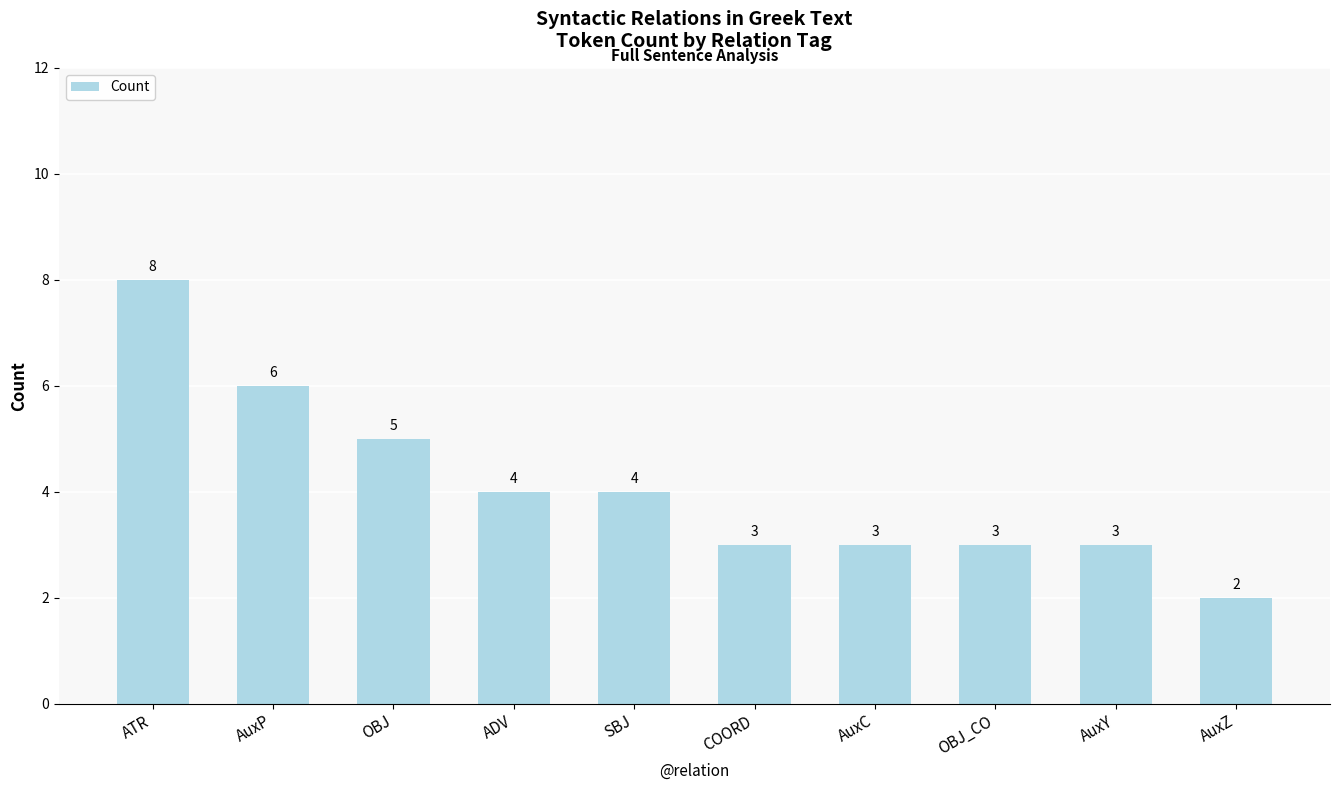

What is the average value?

4